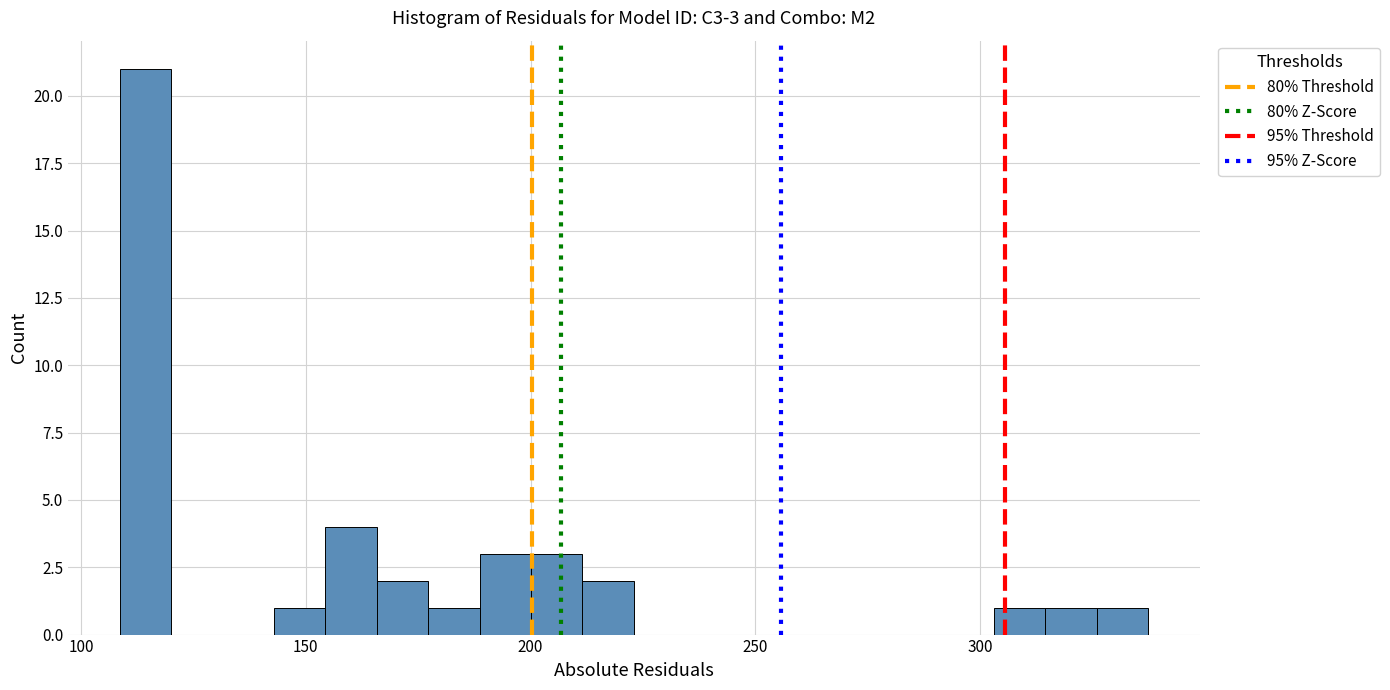

Read against the x-axis, roughly where is the centre of the tallest bar?

115